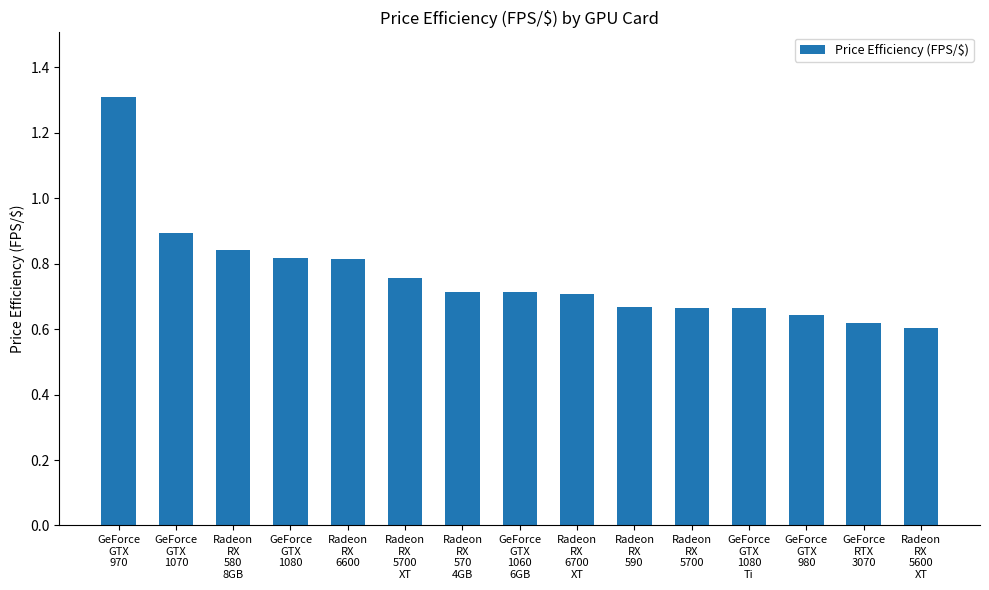

Is it true that the value at Radeon
RX
6700
XT is 0.7?

True